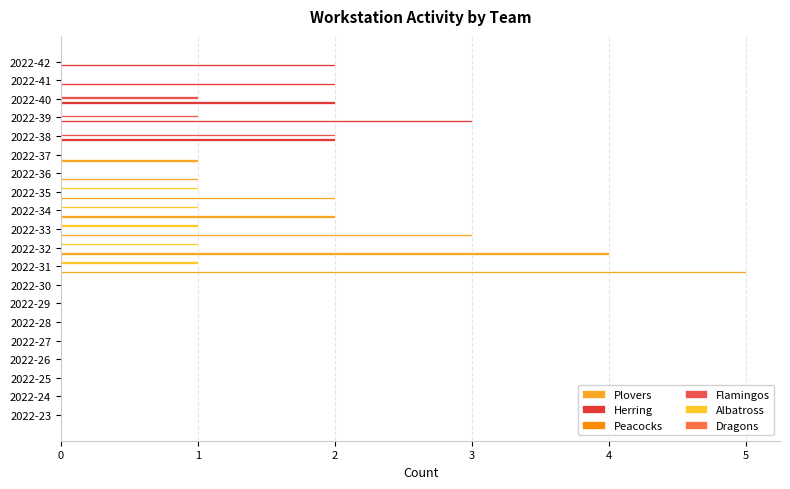

How many distinct data groups are displayed?

4